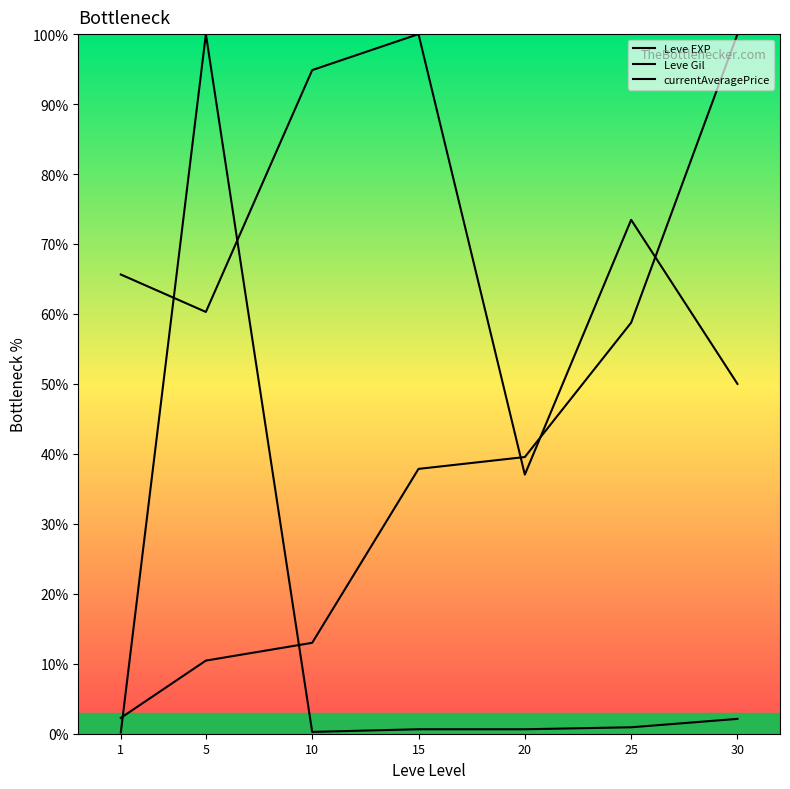

What is the minimum value shown in the chart?

0.2